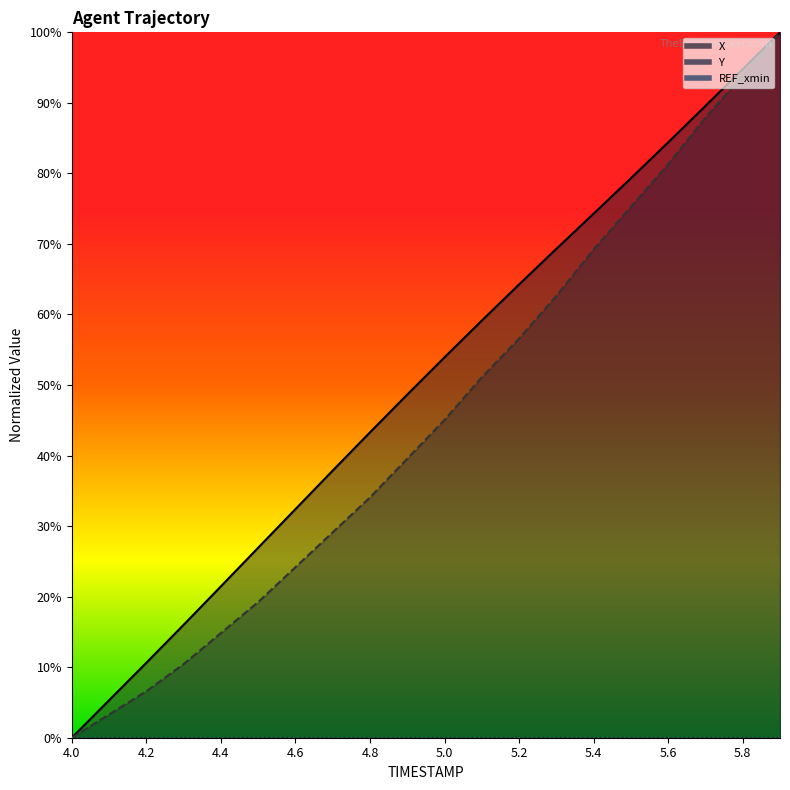

Reading left to right, list all the values displayed in this chart.

X: 0.0	5.3	10.6	16.0	21.5	26.9	32.4	37.9	43.3	48.6	53.9	59.1	64.3	69.3	74.3	79.3	84.4	89.6	94.8	100.0
Y: 0.0	3.3	6.6	10.4	14.8	19.2	24.2	29.1	34.1	39.6	45.1	51.1	56.6	62.6	69.2	75.3	81.3	87.9	94.0	100.0